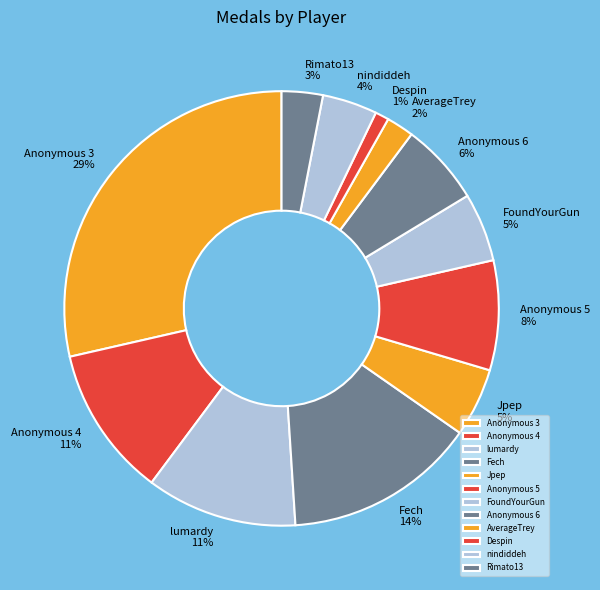

How many segments does this pie chart have?

12